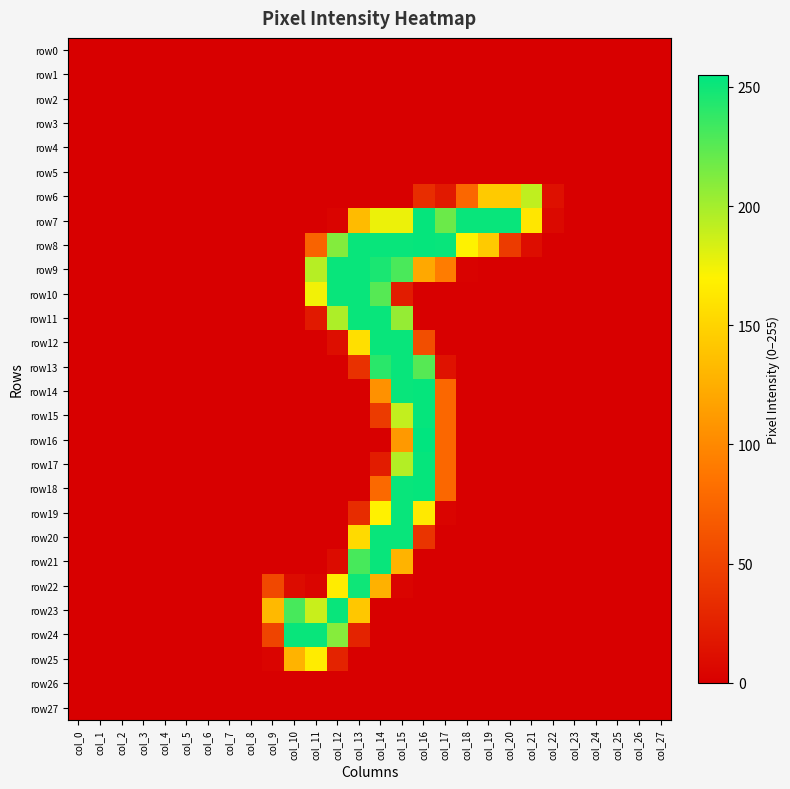

Reading left to right, list all the values displayed in this chart.

row0: col_0=0	col_1=0	col_2=0	col_3=0	col_4=0	col_5=0	col_6=0	col_7=0	col_8=0	col_9=0	col_10=0	col_11=0	col_12=0	col_13=0	col_14=0	col_15=0	col_16=0	col_17=0	col_18=0	col_19=0	col_20=0	col_21=0	col_22=0	col_23=0	col_24=0	col_25=0	col_26=0	col_27=0
row1: col_0=0	col_1=0	col_2=0	col_3=0	col_4=0	col_5=0	col_6=0	col_7=0	col_8=0	col_9=0	col_10=0	col_11=0	col_12=0	col_13=0	col_14=0	col_15=0	col_16=0	col_17=0	col_18=0	col_19=0	col_20=0	col_21=0	col_22=0	col_23=0	col_24=0	col_25=0	col_26=0	col_27=0
row2: col_0=0	col_1=0	col_2=0	col_3=0	col_4=0	col_5=0	col_6=0	col_7=0	col_8=0	col_9=0	col_10=0	col_11=0	col_12=0	col_13=0	col_14=0	col_15=0	col_16=0	col_17=0	col_18=0	col_19=0	col_20=0	col_21=0	col_22=0	col_23=0	col_24=0	col_25=0	col_26=0	col_27=0
row3: col_0=0	col_1=0	col_2=0	col_3=0	col_4=0	col_5=0	col_6=0	col_7=0	col_8=0	col_9=0	col_10=0	col_11=0	col_12=0	col_13=0	col_14=0	col_15=0	col_16=0	col_17=0	col_18=0	col_19=0	col_20=0	col_21=0	col_22=0	col_23=0	col_24=0	col_25=0	col_26=0	col_27=0
row4: col_0=0	col_1=0	col_2=0	col_3=0	col_4=0	col_5=0	col_6=0	col_7=0	col_8=0	col_9=0	col_10=0	col_11=0	col_12=0	col_13=0	col_14=0	col_15=0	col_16=0	col_17=0	col_18=0	col_19=0	col_20=0	col_21=0	col_22=0	col_23=0	col_24=0	col_25=0	col_26=0	col_27=0
row5: col_0=0	col_1=0	col_2=0	col_3=0	col_4=0	col_5=0	col_6=0	col_7=0	col_8=0	col_9=0	col_10=0	col_11=0	col_12=0	col_13=0	col_14=0	col_15=0	col_16=0	col_17=0	col_18=0	col_19=0	col_20=0	col_21=0	col_22=0	col_23=0	col_24=0	col_25=0	col_26=0	col_27=0
row6: col_0=0	col_1=0	col_2=0	col_3=0	col_4=0	col_5=0	col_6=0	col_7=0	col_8=0	col_9=0	col_10=0	col_11=0	col_12=0	col_13=0	col_14=0	col_15=0	col_16=34	col_17=19	col_18=77	col_19=143	col_20=143	col_21=191	col_22=12	col_23=0	col_24=0	col_25=0	col_26=0	col_27=0
row7: col_0=0	col_1=0	col_2=0	col_3=0	col_4=0	col_5=0	col_6=0	col_7=0	col_8=0	col_9=0	col_10=0	col_11=0	col_12=3	col_13=133	col_14=176	col_15=176	col_16=253	col_17=219	col_18=252	col_19=252	col_20=252	col_21=162	col_22=7	col_23=0	col_24=0	col_25=0	col_26=0	col_27=0
row8: col_0=0	col_1=0	col_2=0	col_3=0	col_4=0	col_5=0	col_6=0	col_7=0	col_8=0	col_9=0	col_10=0	col_11=74	col_12=211	col_13=252	col_14=252	col_15=252	col_16=253	col_17=252	col_18=170	col_19=143	col_20=44	col_21=10	col_22=0	col_23=0	col_24=0	col_25=0	col_26=0	col_27=0
row9: col_0=0	col_1=0	col_2=0	col_3=0	col_4=0	col_5=0	col_6=0	col_7=0	col_8=0	col_9=0	col_10=0	col_11=194	col_12=252	col_13=252	col_14=246	col_15=230	col_16=121	col_17=92	col_18=2	col_19=0	col_20=0	col_21=0	col_22=0	col_23=0	col_24=0	col_25=0	col_26=0	col_27=0
row10: col_0=0	col_1=0	col_2=0	col_3=0	col_4=0	col_5=0	col_6=0	col_7=0	col_8=0	col_9=0	col_10=0	col_11=174	col_12=252	col_13=252	col_14=226	col_15=21	col_16=0	col_17=0	col_18=0	col_19=0	col_20=0	col_21=0	col_22=0	col_23=0	col_24=0	col_25=0	col_26=0	col_27=0
row11: col_0=0	col_1=0	col_2=0	col_3=0	col_4=0	col_5=0	col_6=0	col_7=0	col_8=0	col_9=0	col_10=0	col_11=19	col_12=197	col_13=252	col_14=252	col_15=205	col_16=0	col_17=0	col_18=0	col_19=0	col_20=0	col_21=0	col_22=0	col_23=0	col_24=0	col_25=0	col_26=0	col_27=0
row12: col_0=0	col_1=0	col_2=0	col_3=0	col_4=0	col_5=0	col_6=0	col_7=0	col_8=0	col_9=0	col_10=0	col_11=0	col_12=11	col_13=157	col_14=252	col_15=252	col_16=58	col_17=0	col_18=0	col_19=0	col_20=0	col_21=0	col_22=0	col_23=0	col_24=0	col_25=0	col_26=0	col_27=0
row13: col_0=0	col_1=0	col_2=0	col_3=0	col_4=0	col_5=0	col_6=0	col_7=0	col_8=0	col_9=0	col_10=0	col_11=0	col_12=0	col_13=37	col_14=241	col_15=252	col_16=226	col_17=14	col_18=0	col_19=0	col_20=0	col_21=0	col_22=0	col_23=0	col_24=0	col_25=0	col_26=0	col_27=0
row14: col_0=0	col_1=0	col_2=0	col_3=0	col_4=0	col_5=0	col_6=0	col_7=0	col_8=0	col_9=0	col_10=0	col_11=0	col_12=0	col_13=0	col_14=106	col_15=252	col_16=253	col_17=77	col_18=0	col_19=0	col_20=0	col_21=0	col_22=0	col_23=0	col_24=0	col_25=0	col_26=0	col_27=0
row15: col_0=0	col_1=0	col_2=0	col_3=0	col_4=0	col_5=0	col_6=0	col_7=0	col_8=0	col_9=0	col_10=0	col_11=0	col_12=0	col_13=0	col_14=44	col_15=190	col_16=253	col_17=77	col_18=0	col_19=0	col_20=0	col_21=0	col_22=0	col_23=0	col_24=0	col_25=0	col_26=0	col_27=0
row16: col_0=0	col_1=0	col_2=0	col_3=0	col_4=0	col_5=0	col_6=0	col_7=0	col_8=0	col_9=0	col_10=0	col_11=0	col_12=0	col_13=0	col_14=0	col_15=111	col_16=255	col_17=77	col_18=0	col_19=0	col_20=0	col_21=0	col_22=0	col_23=0	col_24=0	col_25=0	col_26=0	col_27=0
row17: col_0=0	col_1=0	col_2=0	col_3=0	col_4=0	col_5=0	col_6=0	col_7=0	col_8=0	col_9=0	col_10=0	col_11=0	col_12=0	col_13=0	col_14=21	col_15=195	col_16=253	col_17=77	col_18=0	col_19=0	col_20=0	col_21=0	col_22=0	col_23=0	col_24=0	col_25=0	col_26=0	col_27=0
row18: col_0=0	col_1=0	col_2=0	col_3=0	col_4=0	col_5=0	col_6=0	col_7=0	col_8=0	col_9=0	col_10=0	col_11=0	col_12=0	col_13=0	col_14=78	col_15=252	col_16=253	col_17=77	col_18=0	col_19=0	col_20=0	col_21=0	col_22=0	col_23=0	col_24=0	col_25=0	col_26=0	col_27=0
row19: col_0=0	col_1=0	col_2=0	col_3=0	col_4=0	col_5=0	col_6=0	col_7=0	col_8=0	col_9=0	col_10=0	col_11=0	col_12=0	col_13=33	col_14=169	col_15=252	col_16=164	col_17=3	col_18=0	col_19=0	col_20=0	col_21=0	col_22=0	col_23=0	col_24=0	col_25=0	col_26=0	col_27=0
row20: col_0=0	col_1=0	col_2=0	col_3=0	col_4=0	col_5=0	col_6=0	col_7=0	col_8=0	col_9=0	col_10=0	col_11=0	col_12=0	col_13=154	col_14=252	col_15=252	col_16=39	col_17=0	col_18=0	col_19=0	col_20=0	col_21=0	col_22=0	col_23=0	col_24=0	col_25=0	col_26=0	col_27=0
row21: col_0=0	col_1=0	col_2=0	col_3=0	col_4=0	col_5=0	col_6=0	col_7=0	col_8=0	col_9=0	col_10=0	col_11=0	col_12=9	col_13=231	col_14=252	col_15=128	col_16=0	col_17=0	col_18=0	col_19=0	col_20=0	col_21=0	col_22=0	col_23=0	col_24=0	col_25=0	col_26=0	col_27=0
row22: col_0=0	col_1=0	col_2=0	col_3=0	col_4=0	col_5=0	col_6=0	col_7=0	col_8=0	col_9=54	col_10=9	col_11=4	col_12=166	col_13=250	col_14=127	col_15=3	col_16=0	col_17=0	col_18=0	col_19=0	col_20=0	col_21=0	col_22=0	col_23=0	col_24=0	col_25=0	col_26=0	col_27=0
row23: col_0=0	col_1=0	col_2=0	col_3=0	col_4=0	col_5=0	col_6=0	col_7=0	col_8=0	col_9=132	col_10=231	col_11=188	col_12=252	col_13=141	col_14=0	col_15=0	col_16=0	col_17=0	col_18=0	col_19=0	col_20=0	col_21=0	col_22=0	col_23=0	col_24=0	col_25=0	col_26=0	col_27=0
row24: col_0=0	col_1=0	col_2=0	col_3=0	col_4=0	col_5=0	col_6=0	col_7=0	col_8=0	col_9=51	col_10=252	col_11=252	col_12=210	col_13=26	col_14=0	col_15=0	col_16=0	col_17=0	col_18=0	col_19=0	col_20=0	col_21=0	col_22=0	col_23=0	col_24=0	col_25=0	col_26=0	col_27=0
row25: col_0=0	col_1=0	col_2=0	col_3=0	col_4=0	col_5=0	col_6=0	col_7=0	col_8=0	col_9=3	col_10=128	col_11=166	col_12=26	col_13=0	col_14=0	col_15=0	col_16=0	col_17=0	col_18=0	col_19=0	col_20=0	col_21=0	col_22=0	col_23=0	col_24=0	col_25=0	col_26=0	col_27=0
row26: col_0=0	col_1=0	col_2=0	col_3=0	col_4=0	col_5=0	col_6=0	col_7=0	col_8=0	col_9=0	col_10=0	col_11=0	col_12=0	col_13=0	col_14=0	col_15=0	col_16=0	col_17=0	col_18=0	col_19=0	col_20=0	col_21=0	col_22=0	col_23=0	col_24=0	col_25=0	col_26=0	col_27=0
row27: col_0=0	col_1=0	col_2=0	col_3=0	col_4=0	col_5=0	col_6=0	col_7=0	col_8=0	col_9=0	col_10=0	col_11=0	col_12=0	col_13=0	col_14=0	col_15=0	col_16=0	col_17=0	col_18=0	col_19=0	col_20=0	col_21=0	col_22=0	col_23=0	col_24=0	col_25=0	col_26=0	col_27=0